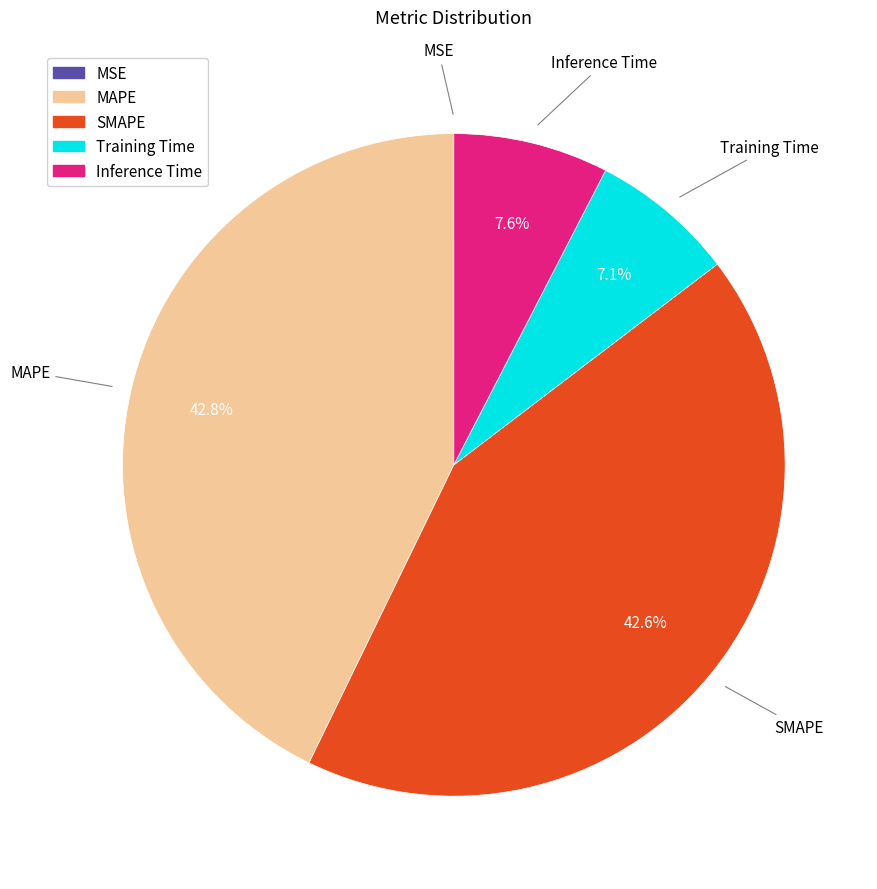

What is the total percentage of Inference Time and SMAPE?

50.1%